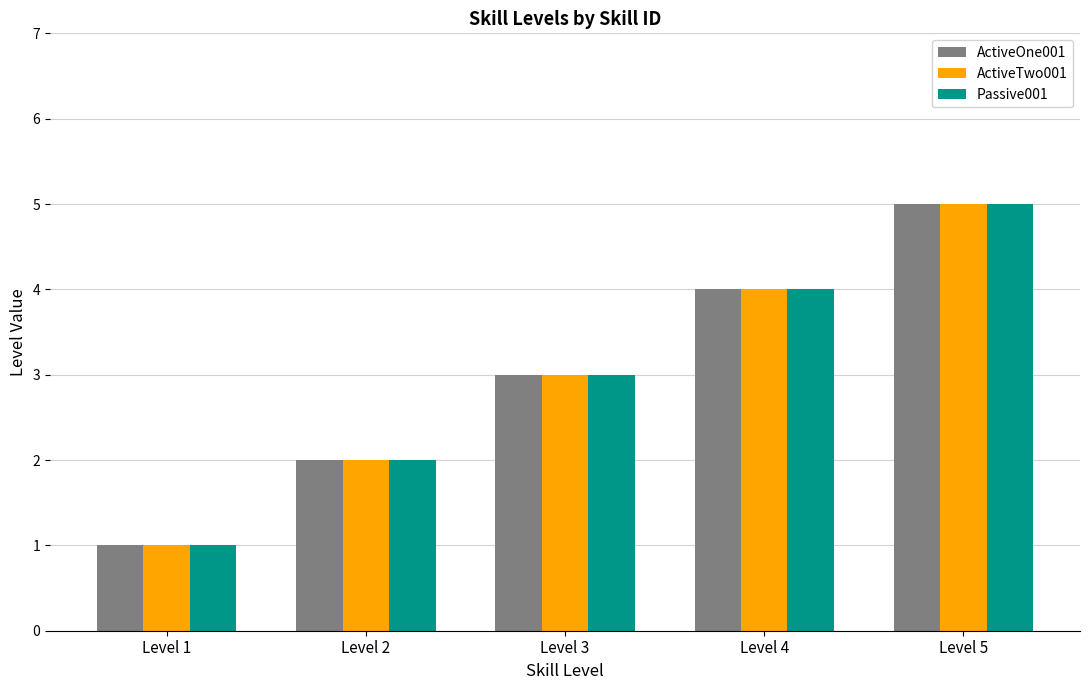

What is the total value across all series at Level 5?

15